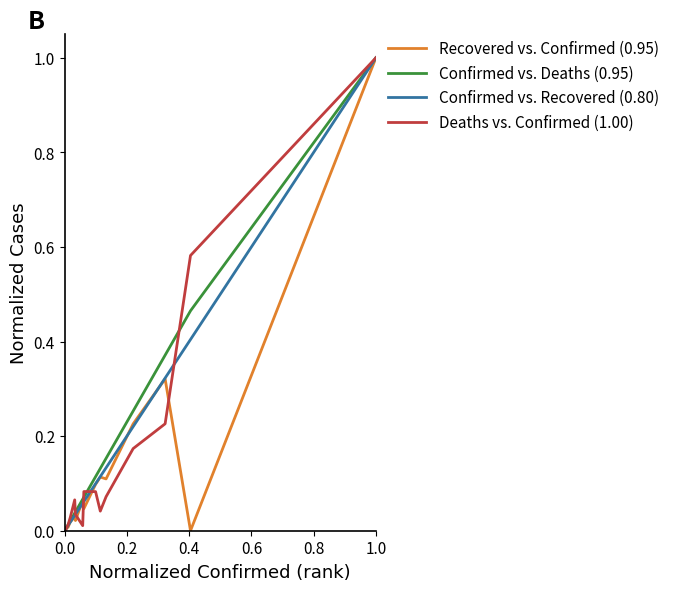

What is the maximum value shown in the chart?

1.0